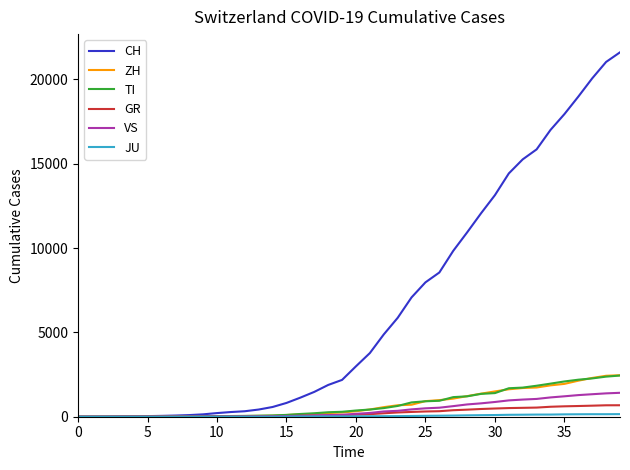

Which series has the widest spread of values?

CH